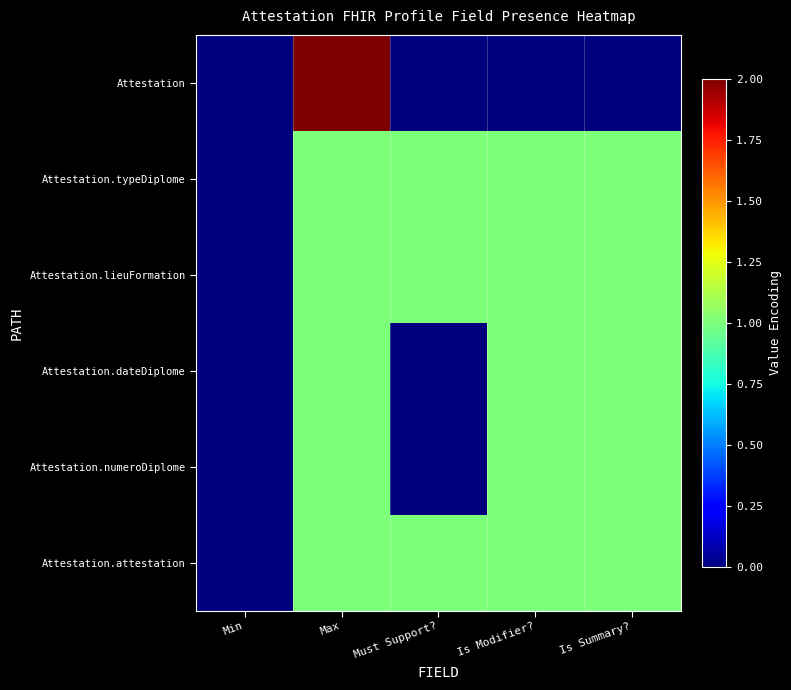

Which category has the lowest value across all series?

Min